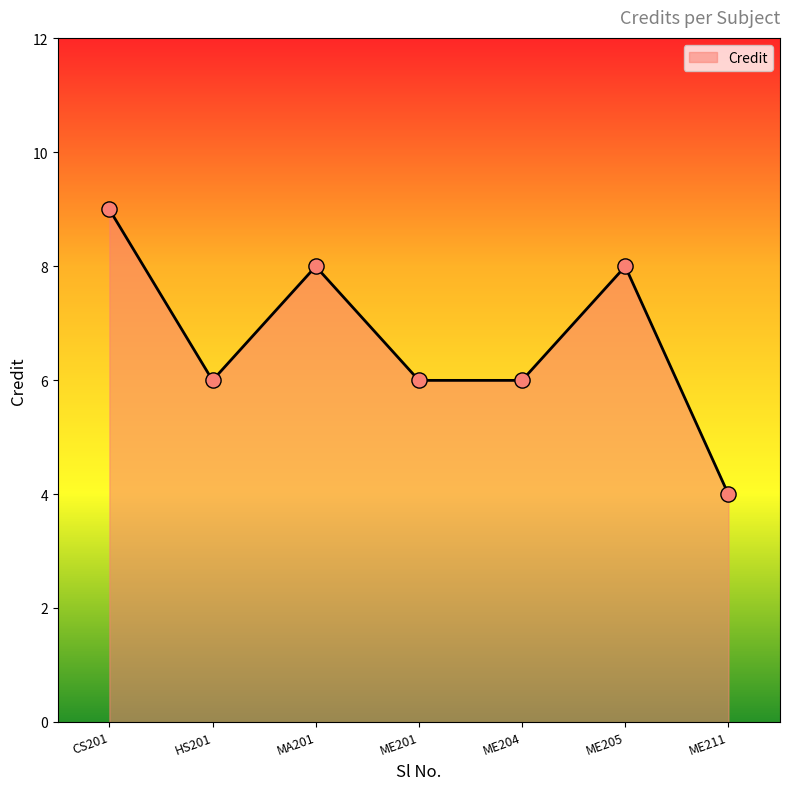

What is the change in value from HS201 to ME205?

+2